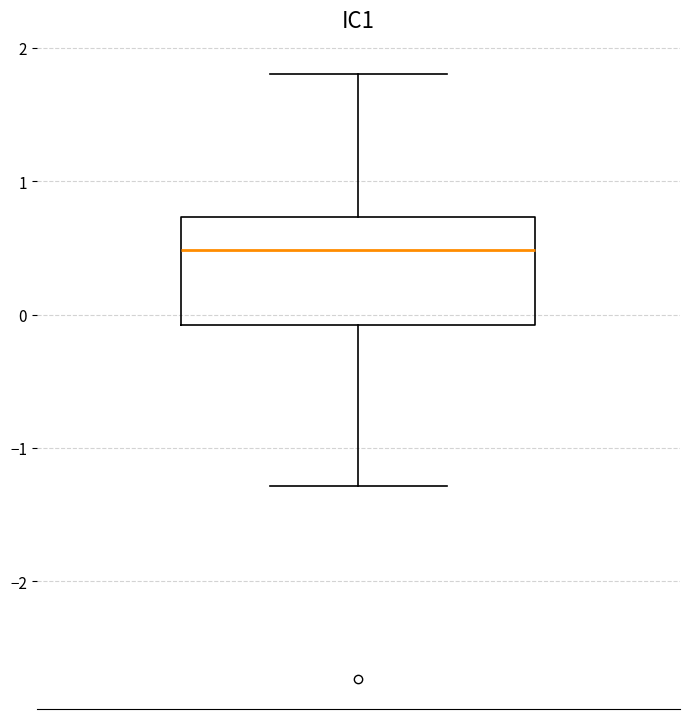

Transcribe this box plot: give where the median line is, the range the box spans, and where the two whiskers end, as read against the y-axis. The values are not printed on the chart, so give them approximately, as read against the axis.

median 0.5, box -0.1 to 0.7, whiskers -1.3 to 1.8